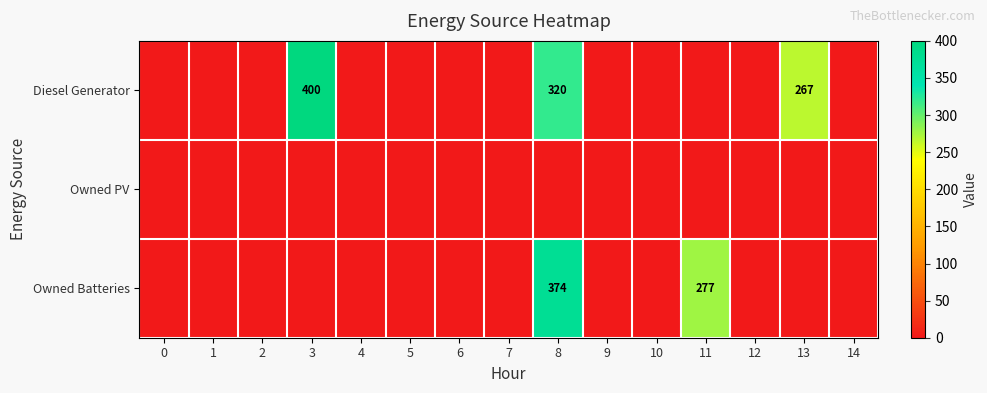

The value of Owned Batteries at 11 is 277. True or false?

True